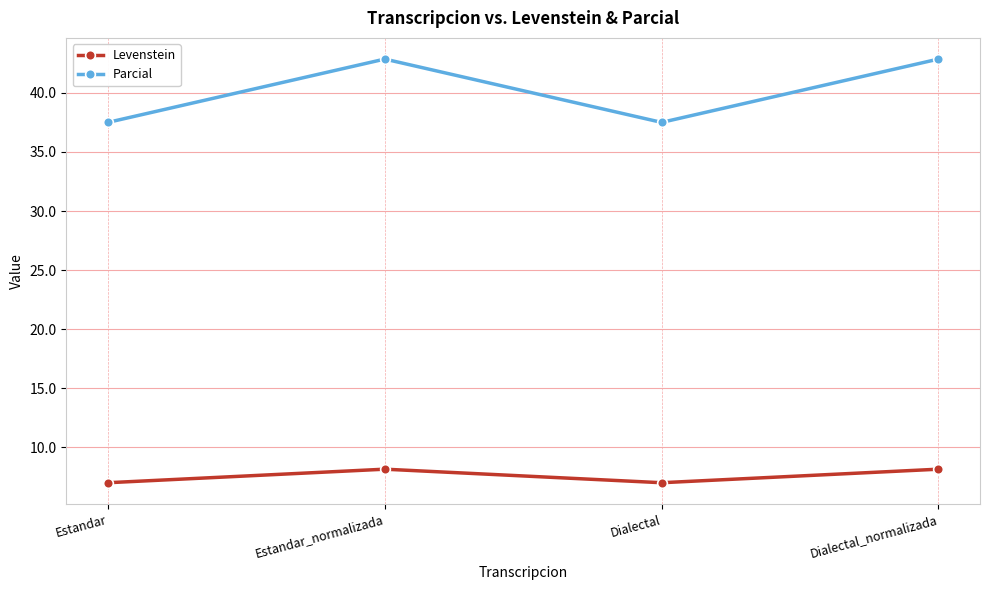

What is the label of the 2nd point from the left?

Estandar_normalizada